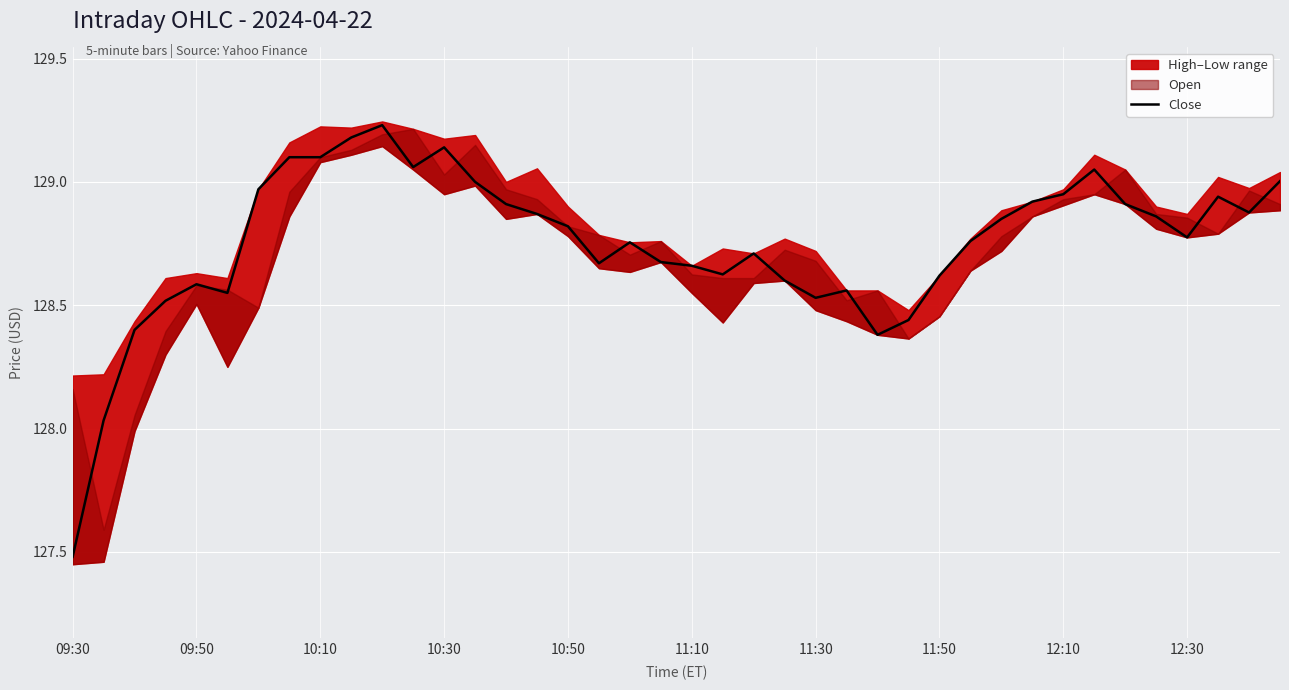

Which category has the lowest value in the Close series?

09:30